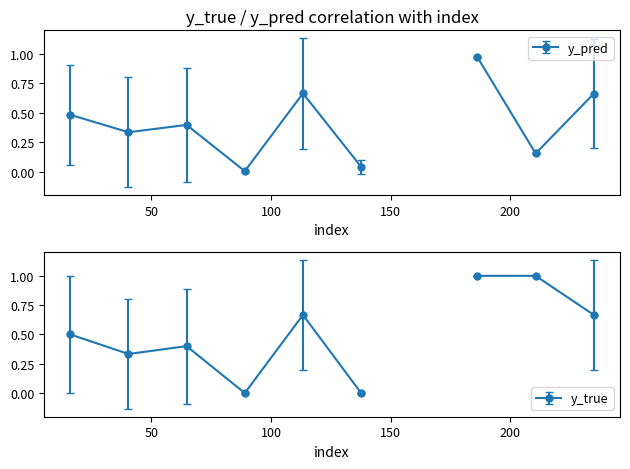

The y_pred series shows 0.0 at 113. True or false?

False